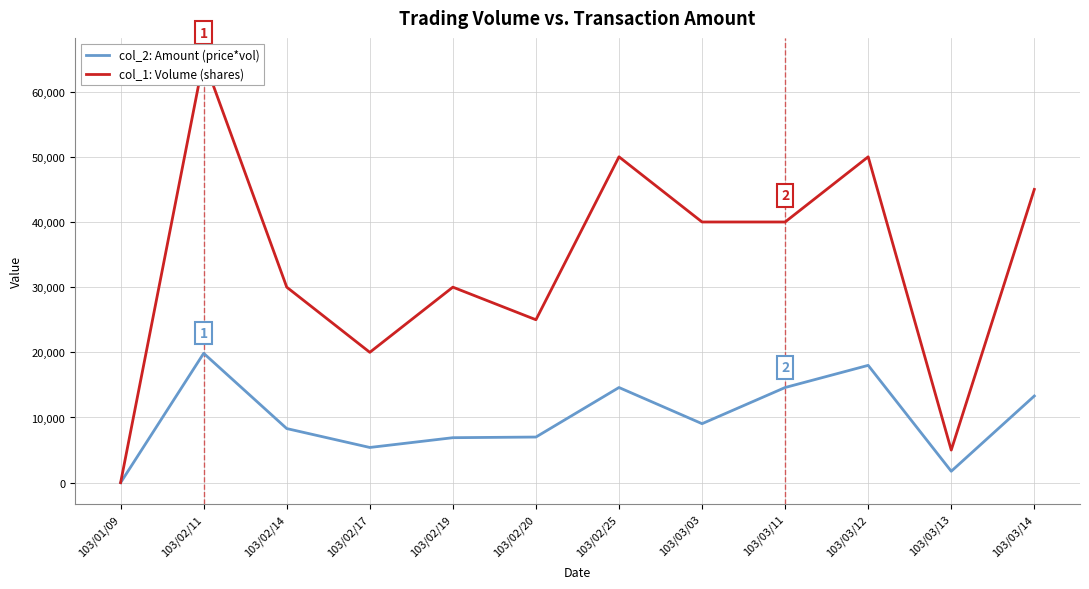

List the series in order of their peak value, lowest first.

col_2: Amount (price*vol), col_1: Volume (shares)